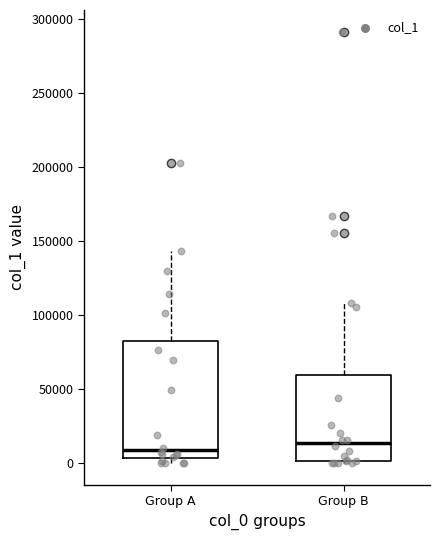

Which box is the tallest, from its lower edge to its upper edge?

Group A